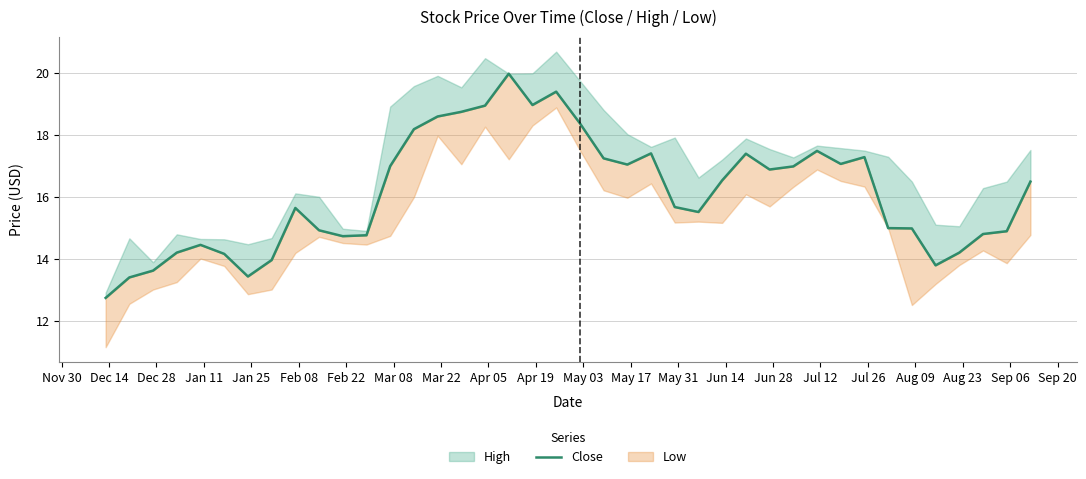

Reading left to right, extract all data points from this chart.

12.8	13.4	13.6	14.2	14.5	14.2	13.4	14.0	15.7	14.9	14.7	14.8	17.0	18.2	18.6	18.8	19.0	20.0	19.0	19.4	18.4	17.2	17.0	17.4	15.7	15.5	16.5	17.4	16.9	17.0	17.5	17.1	17.3	15.0	15.0	13.8	14.2	14.8	14.9	16.5